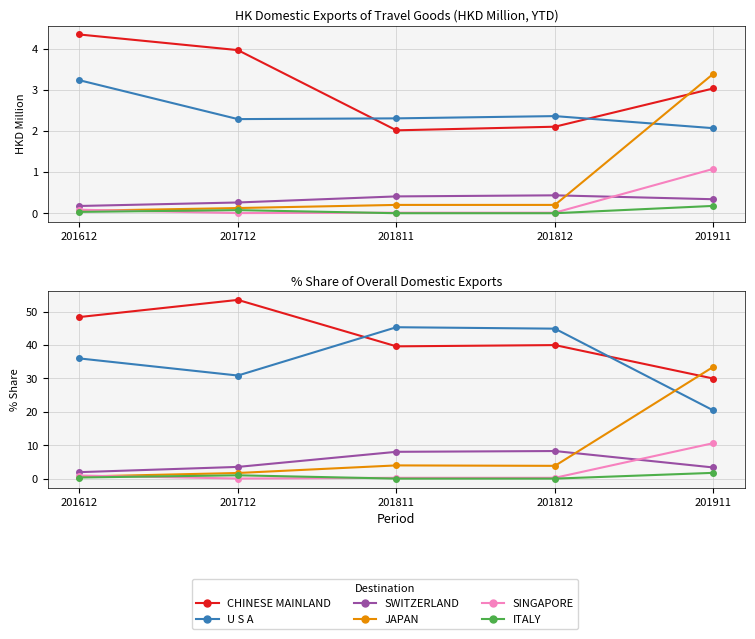

Between 201812 and 201712, which is larger?

201712